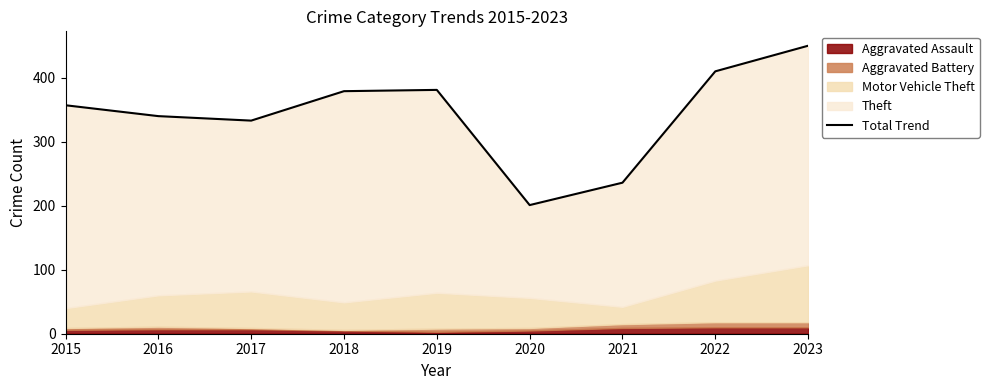

What is the difference between the maximum and second lowest values?

214